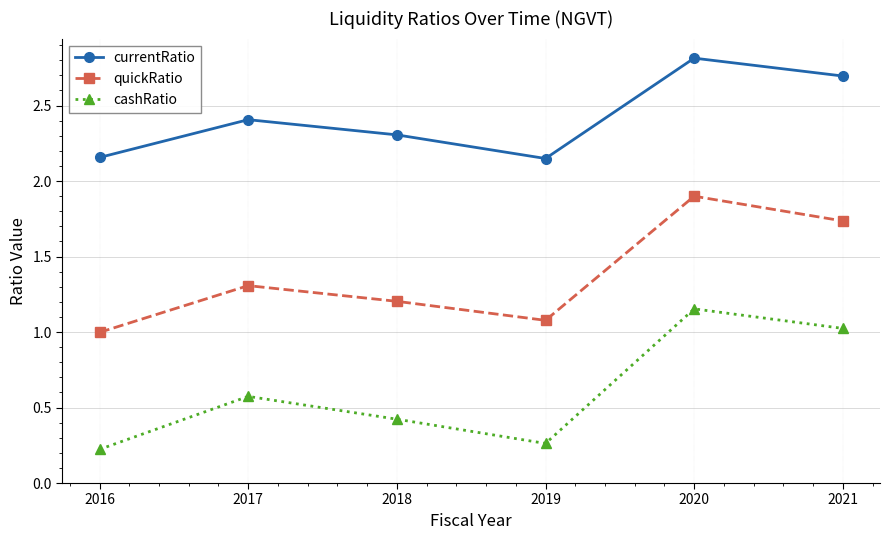

What are all the series names shown in the legend?

currentRatio, quickRatio, cashRatio